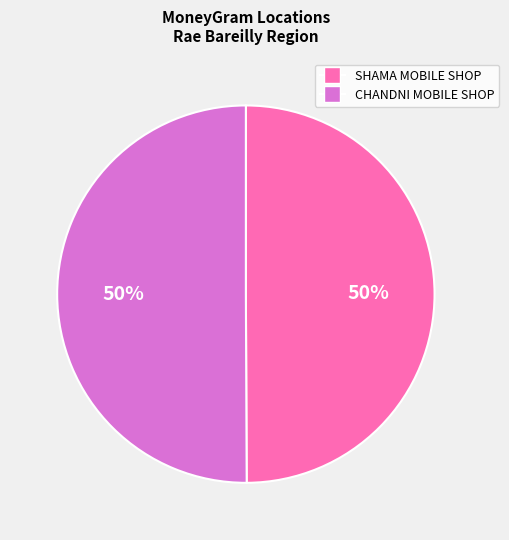

To the nearest percent, what is the average slice percentage?

50%